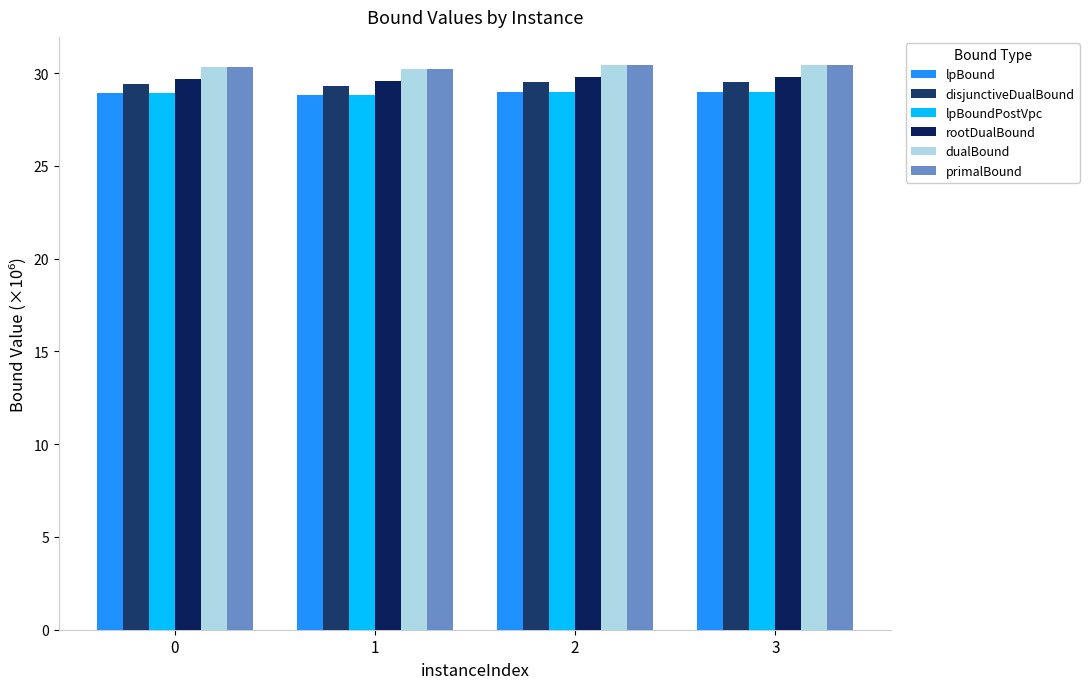

The lpBoundPostVpc series shows 28.8 at 1. True or false?

True